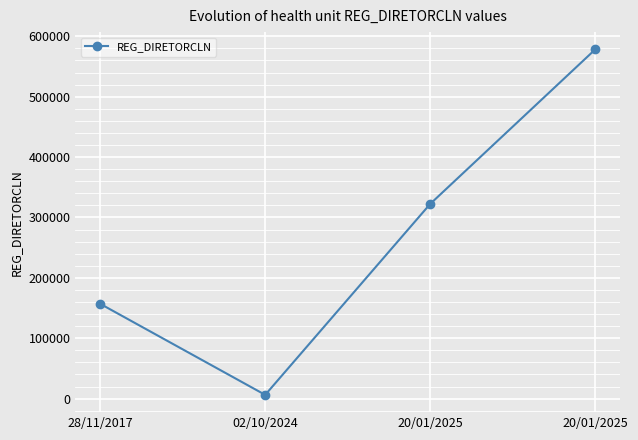

Does the chart have visible grid lines?

Yes